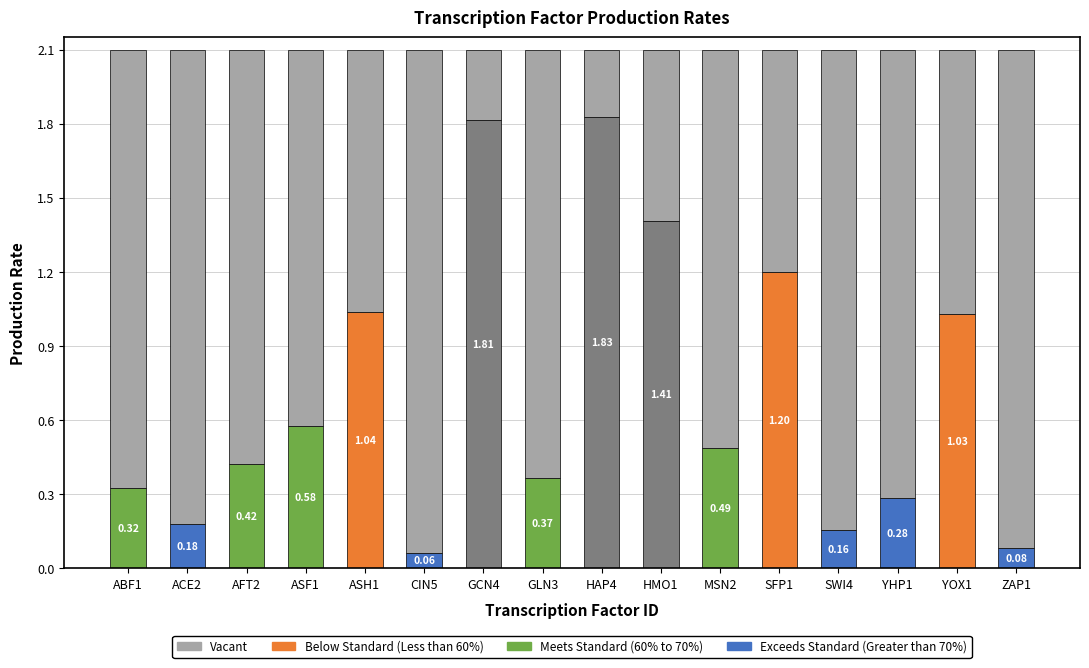

What is the average value?

0.7